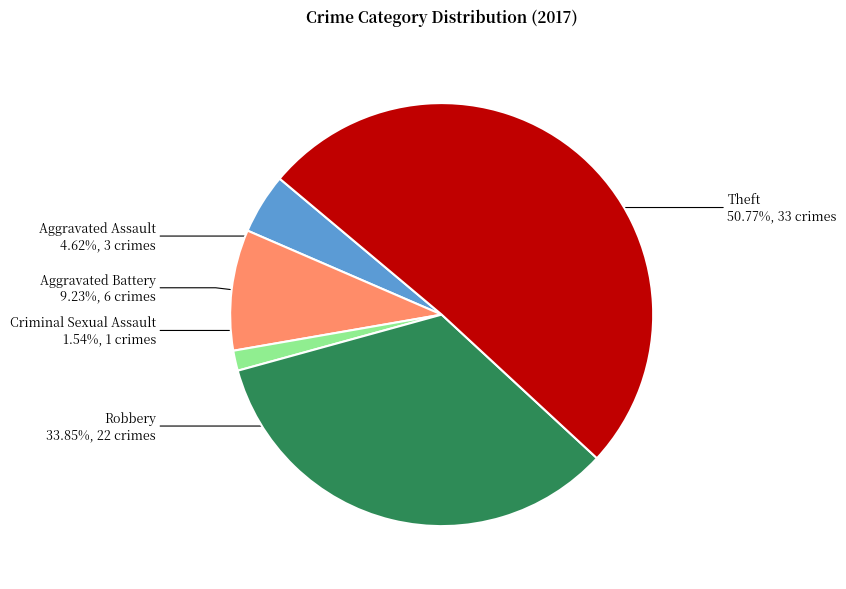

How many segments does this pie chart have?

5